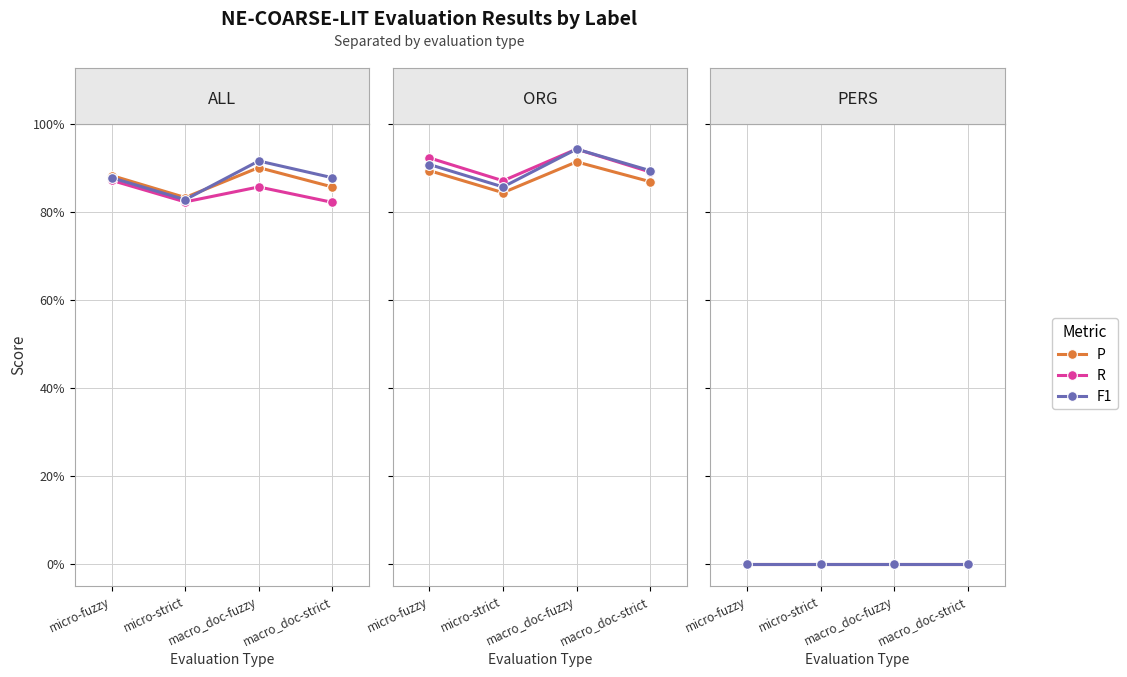

Which has a higher value, macro_doc-strict or macro_doc-fuzzy?

macro_doc-fuzzy